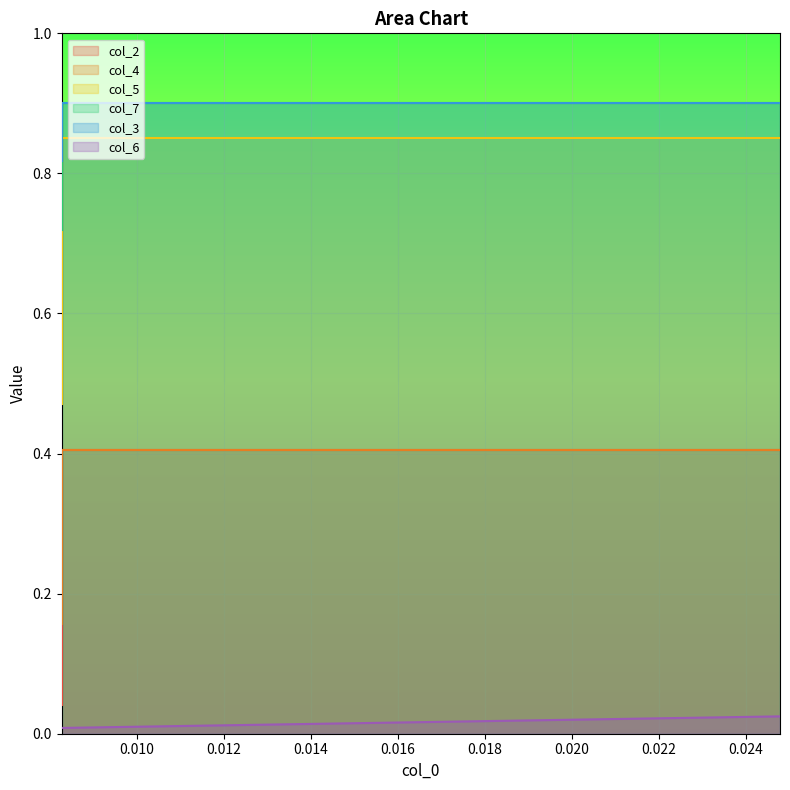

How many col_3 values are between 0 and 1?

10